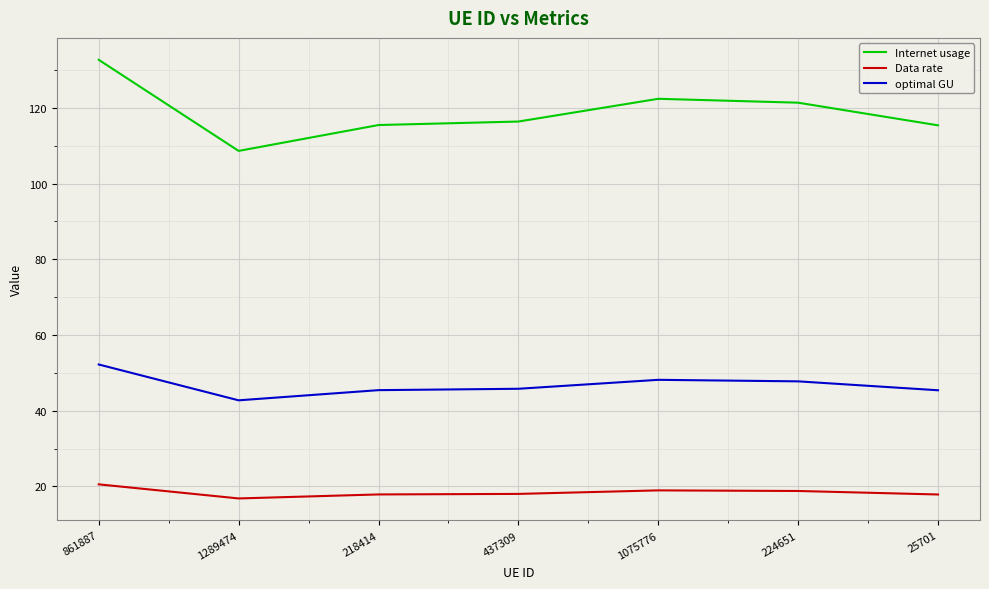

True or false: Internet usage and optimal GU intersect in this chart.

False